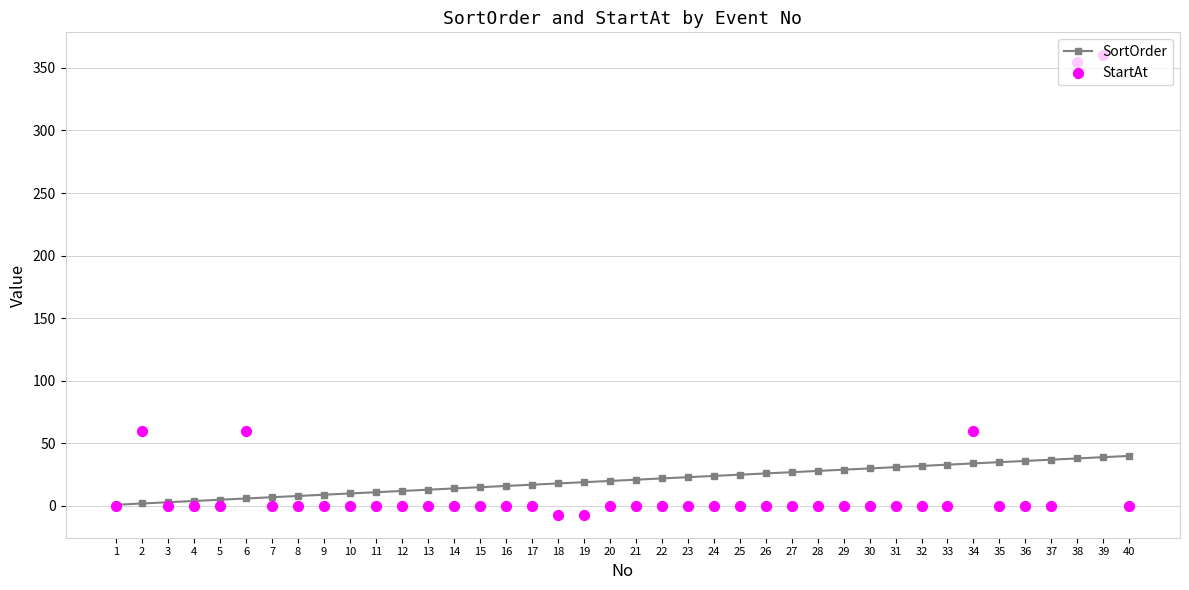

Which series contains the lowest Y value?

StartAt